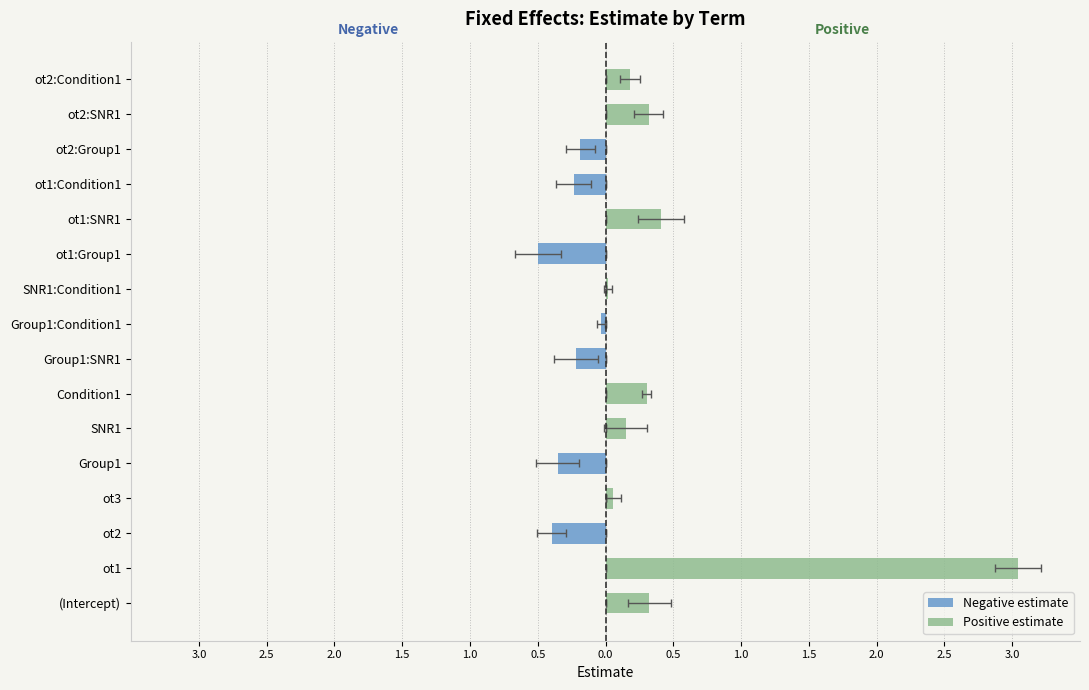

What is the difference between the second highest and second lowest values in the Negative estimate series?

0.4